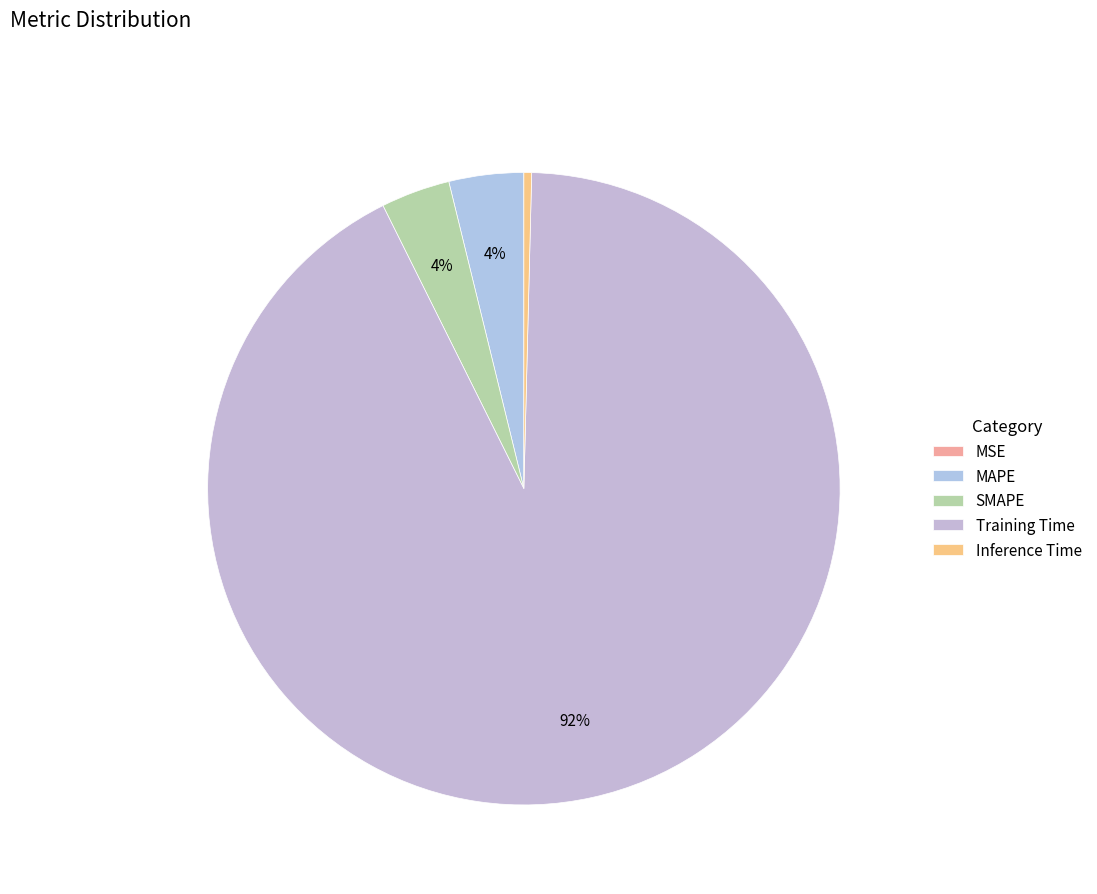

Between Inference Time and MSE, which is larger?

Inference Time